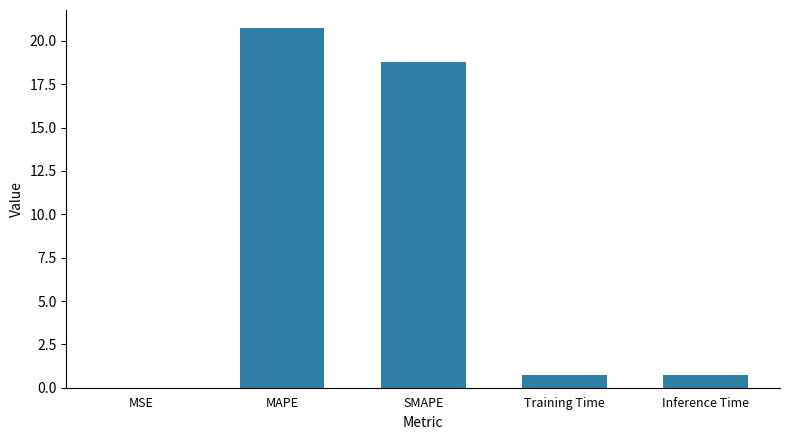

The chart shows a value of 0.7 at Training Time. True or false?

True